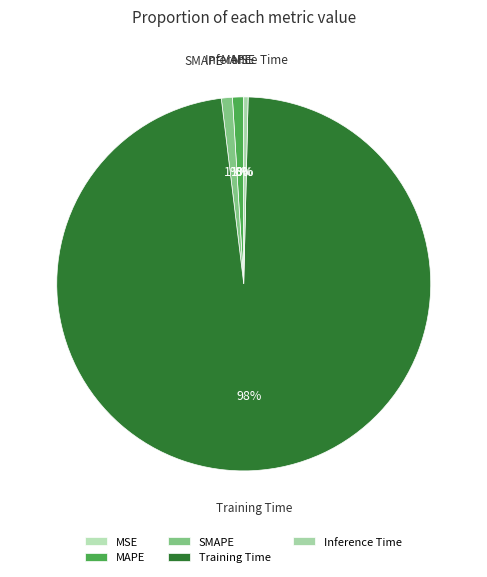

To the nearest percent, what is the average slice percentage?

20%